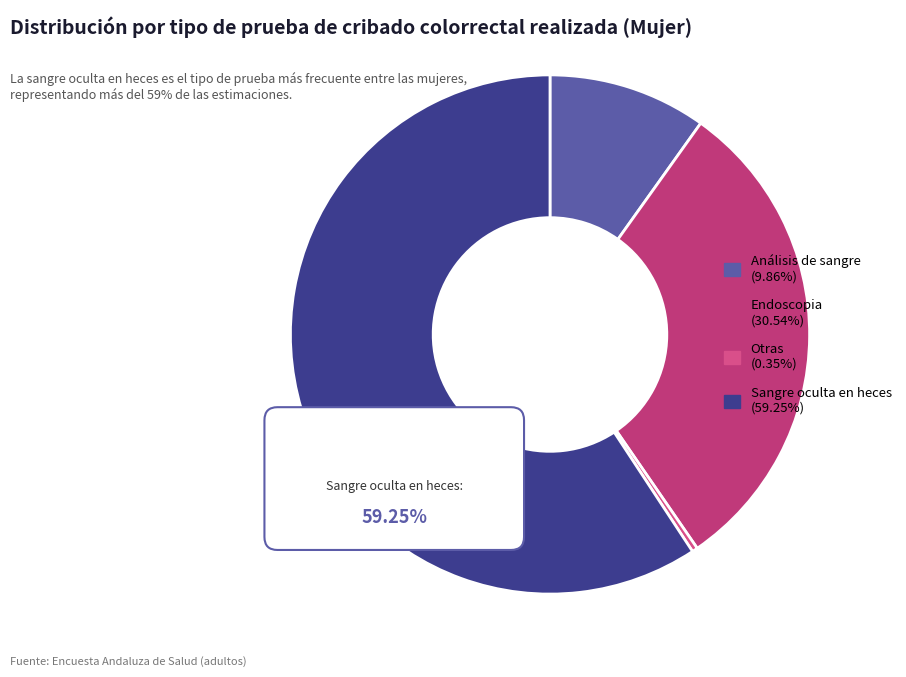

Is there a majority slice in this chart?

Yes